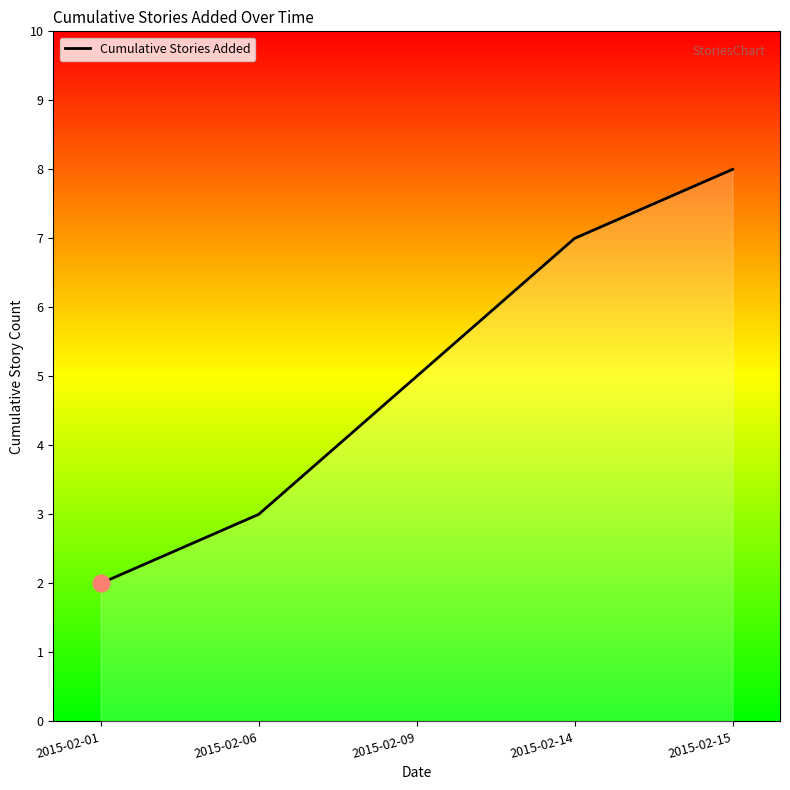

At which category does the chart reach its peak across all series?

2015-02-15